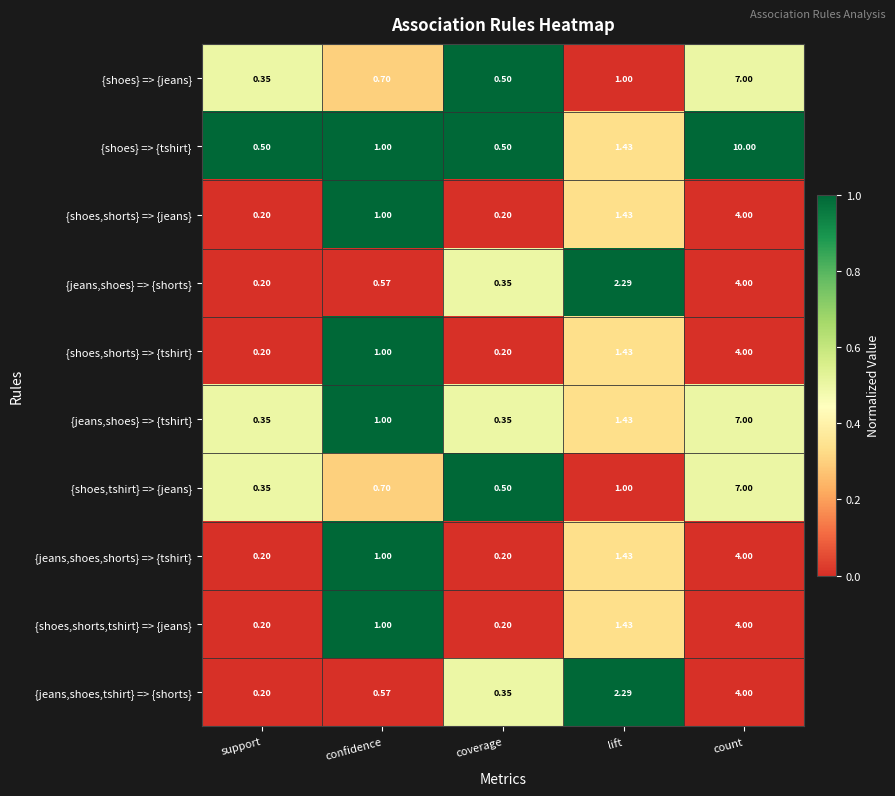

How many values in the {shoes,shorts} => {jeans} series are below 1?

2